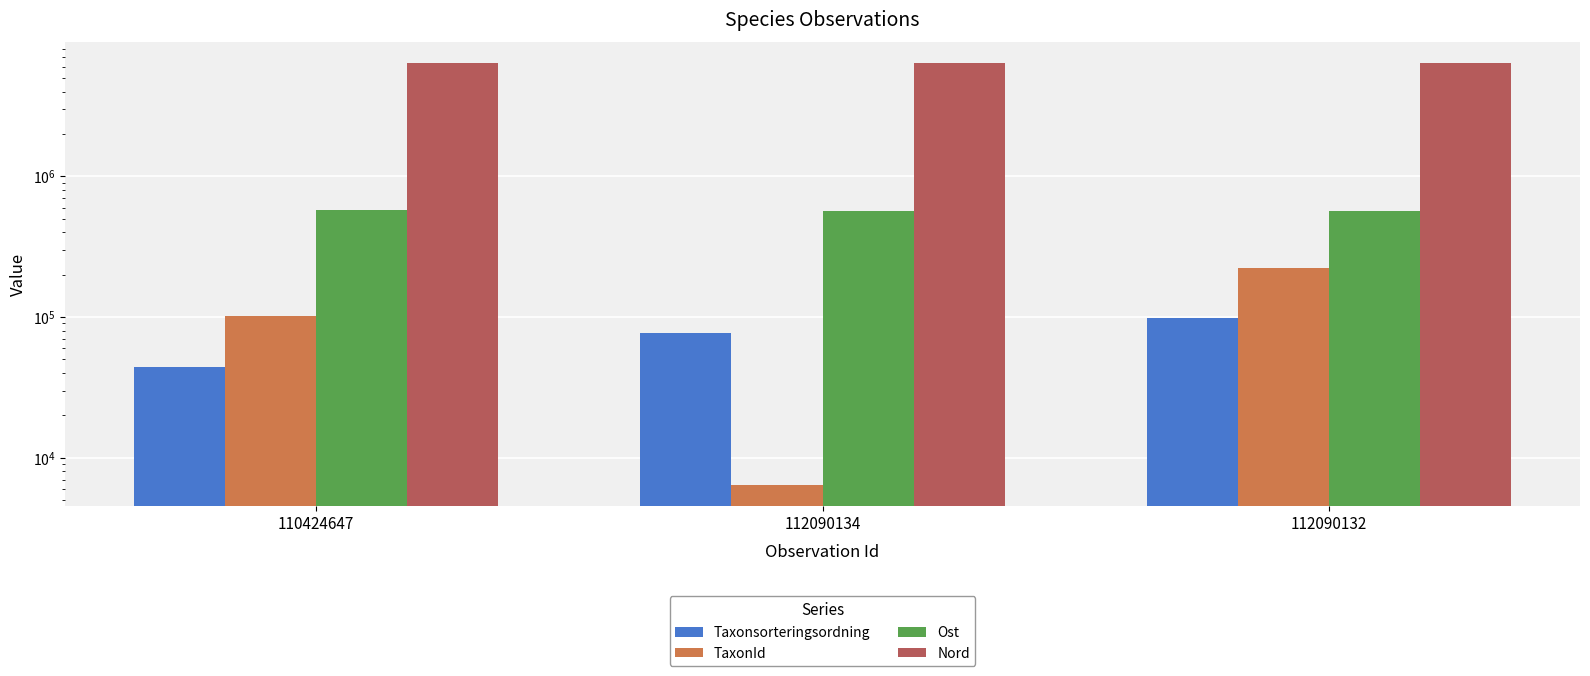

Are the bars grouped side by side (vs. stacked)?

Yes